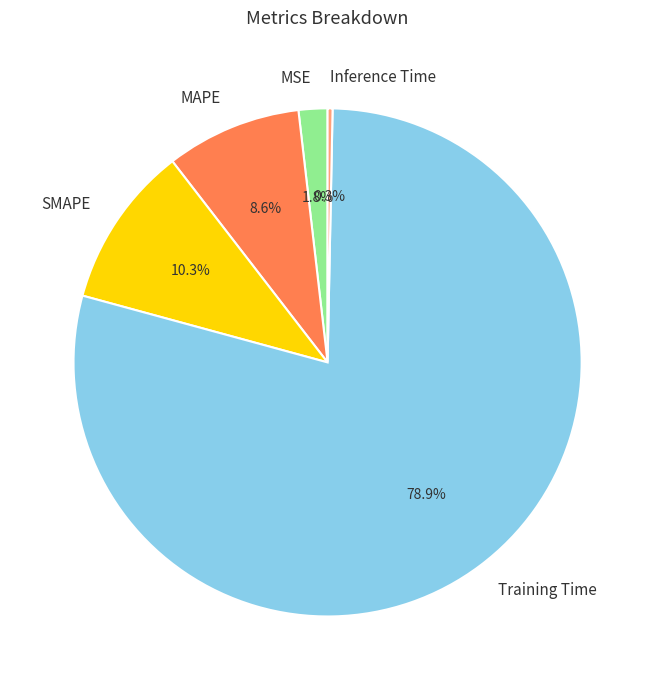

To the nearest percent, what is the difference between the SMAPE and Training Time slice percentages?

69%